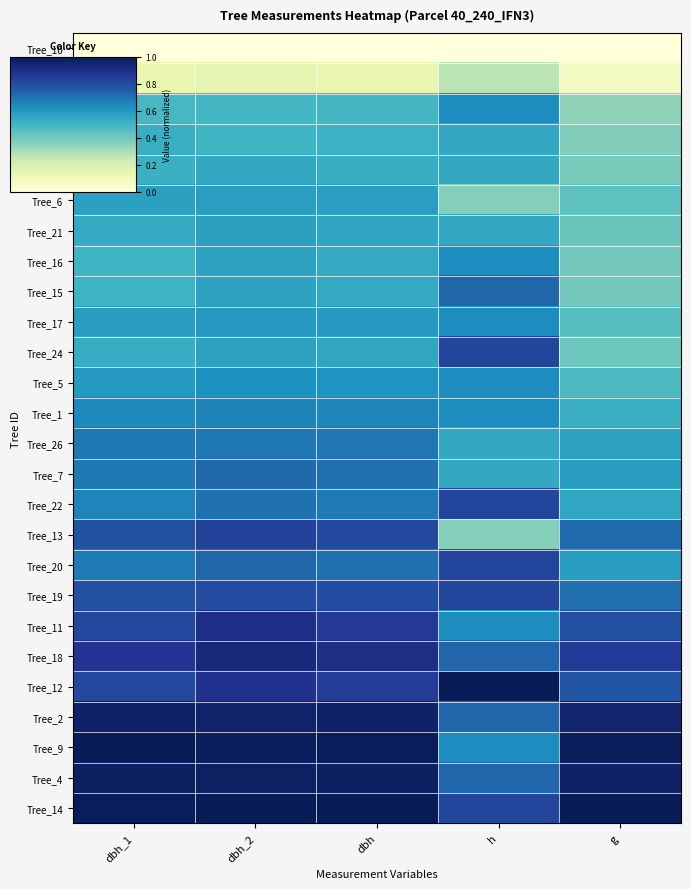

Reading right to left, transcribe all the data shown in this chart.

Tree_10: g=0.0	h=0.0	dbh=0.0	dbh_2=0.0	dbh_1=0.0
Tree_25: g=0.1	h=0.3	dbh=0.1	dbh_2=0.2	dbh_1=0.1
Tree_23: g=0.3	h=0.6	dbh=0.5	dbh_2=0.5	dbh_1=0.5
Tree_8: g=0.4	h=0.5	dbh=0.5	dbh_2=0.5	dbh_1=0.5
Tree_3: g=0.4	h=0.5	dbh=0.5	dbh_2=0.5	dbh_1=0.5
Tree_6: g=0.4	h=0.4	dbh=0.6	dbh_2=0.6	dbh_1=0.6
Tree_21: g=0.4	h=0.5	dbh=0.6	dbh_2=0.6	dbh_1=0.5
Tree_16: g=0.4	h=0.6	dbh=0.5	dbh_2=0.6	dbh_1=0.5
Tree_15: g=0.4	h=0.7	dbh=0.5	dbh_2=0.6	dbh_1=0.5
Tree_17: g=0.5	h=0.6	dbh=0.6	dbh_2=0.6	dbh_1=0.6
Tree_24: g=0.4	h=0.8	dbh=0.6	dbh_2=0.6	dbh_1=0.5
Tree_5: g=0.5	h=0.6	dbh=0.6	dbh_2=0.6	dbh_1=0.6
Tree_1: g=0.5	h=0.6	dbh=0.7	dbh_2=0.7	dbh_1=0.6
Tree_26: g=0.6	h=0.5	dbh=0.7	dbh_2=0.7	dbh_1=0.7
Tree_7: g=0.6	h=0.5	dbh=0.7	dbh_2=0.7	dbh_1=0.7
Tree_22: g=0.6	h=0.8	dbh=0.7	dbh_2=0.7	dbh_1=0.7
Tree_13: g=0.7	h=0.4	dbh=0.8	dbh_2=0.8	dbh_1=0.8
Tree_20: g=0.6	h=0.8	dbh=0.7	dbh_2=0.7	dbh_1=0.7
Tree_19: g=0.7	h=0.8	dbh=0.8	dbh_2=0.8	dbh_1=0.8
Tree_11: g=0.8	h=0.6	dbh=0.9	dbh_2=0.9	dbh_1=0.8
Tree_18: g=0.9	h=0.7	dbh=0.9	dbh_2=0.9	dbh_1=0.9
Tree_12: g=0.8	h=1.0	dbh=0.9	dbh_2=0.9	dbh_1=0.8
Tree_2: g=1.0	h=0.7	dbh=1.0	dbh_2=1.0	dbh_1=1.0
Tree_9: g=1.0	h=0.6	dbh=1.0	dbh_2=1.0	dbh_1=1.0
Tree_4: g=1.0	h=0.7	dbh=1.0	dbh_2=1.0	dbh_1=1.0
Tree_14: g=1.0	h=0.8	dbh=1.0	dbh_2=1.0	dbh_1=1.0